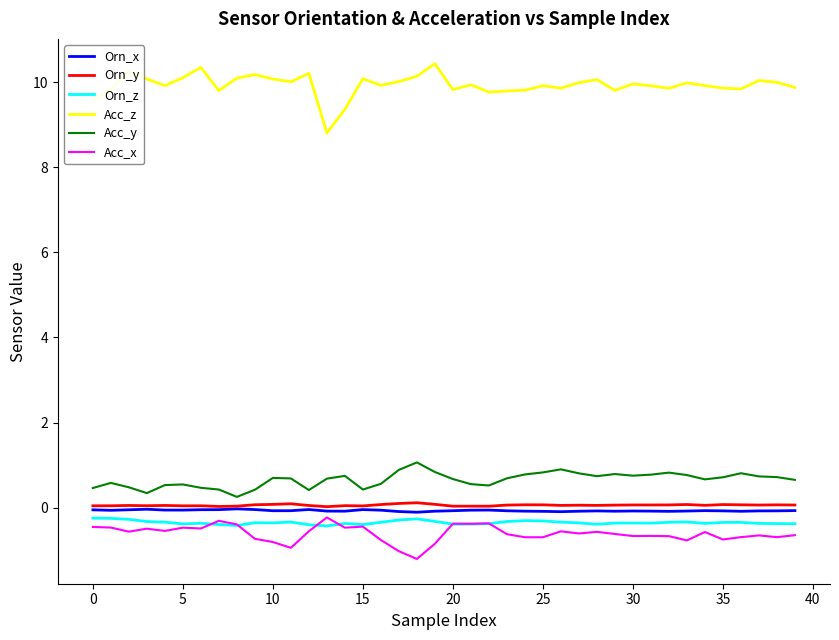

What is the smallest value displayed?

-1.2